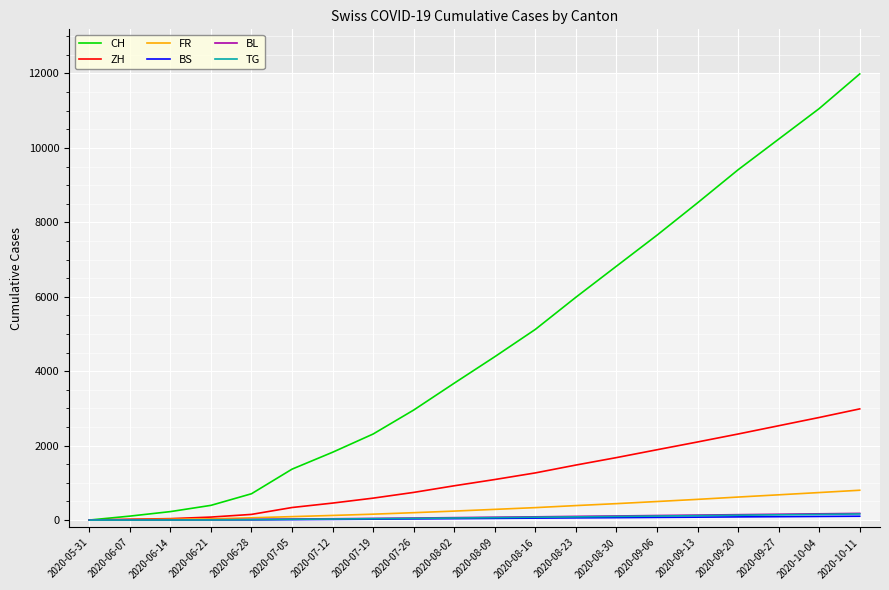

How many lines are shown in the chart?

6